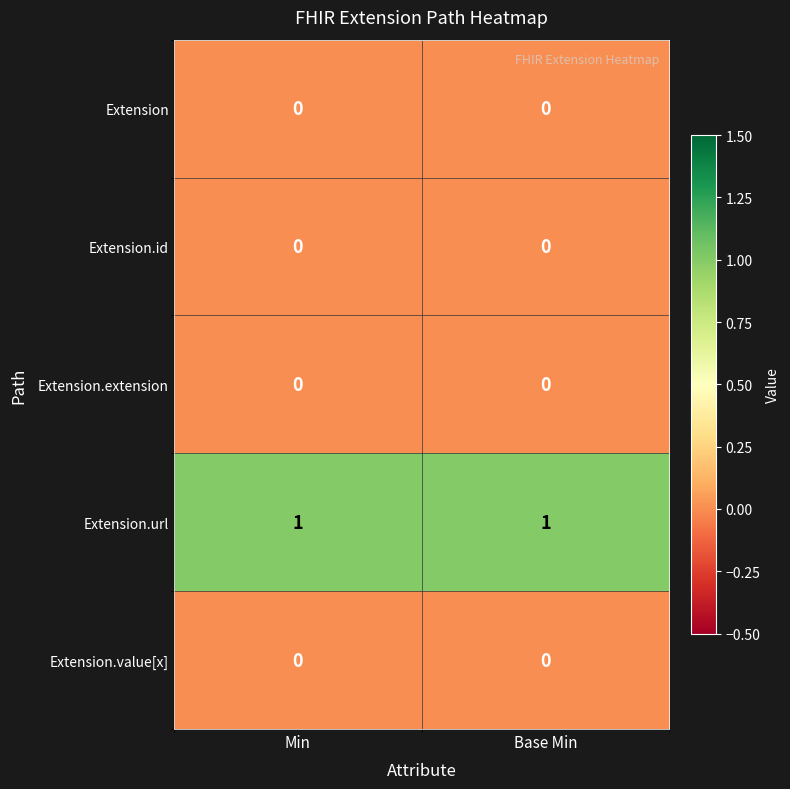

At how many categories does at least one series exceed 0?

2